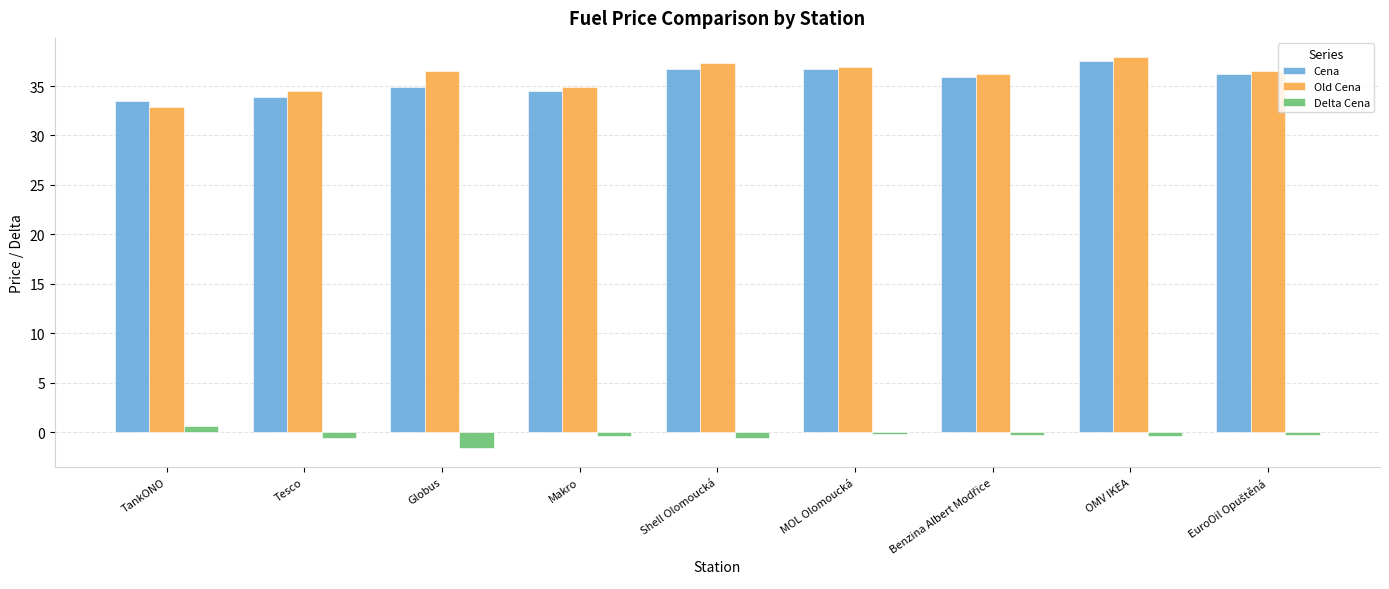

What is the spread (max minus min) of values at OMV IKEA?

38.3